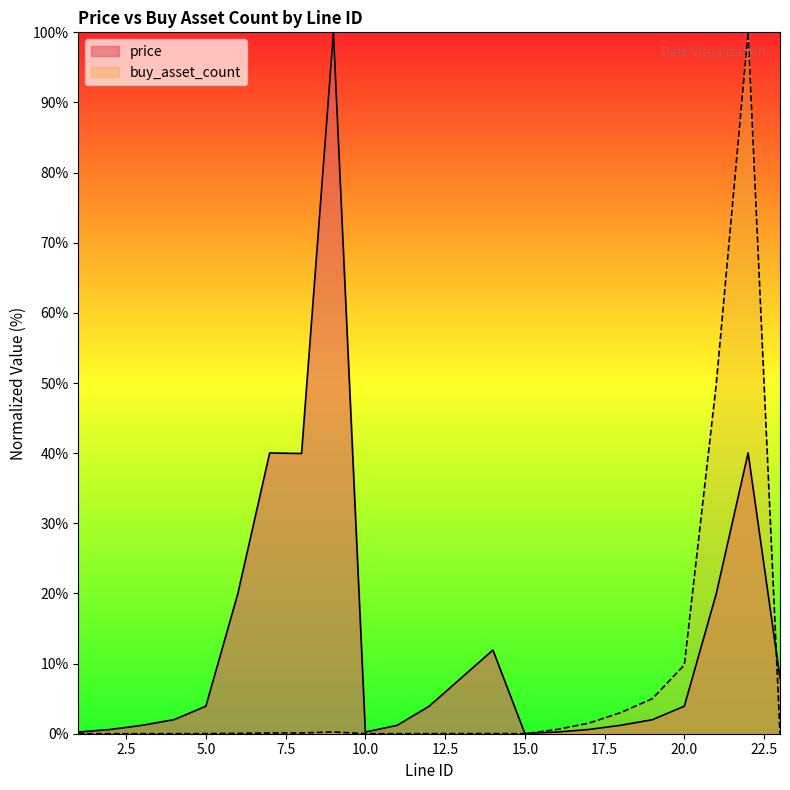

Reading right to left, extract all data points from this chart.

price: 23=7.9	22=40.0	21=19.9	20=3.9	19=2.0	18=1.2	17=0.6	16=0.2	15=0.0	14=11.9	13=7.9	12=3.9	11=1.2	10=0.2	9=100.0	8=40.0	7=40.0	6=19.9	5=3.9	4=2.0	3=1.2	2=0.6	1=0.2
buy_asset_count: 23=0.0	22=100.0	21=49.8	20=9.8	19=5.0	18=3.0	17=1.5	16=0.6	15=0.0	14=0.0	13=0.0	12=0.0	11=0.0	10=0.0	9=0.2	8=0.1	7=0.1	6=0.0	5=0.0	4=0.0	3=0.0	2=0.0	1=0.0